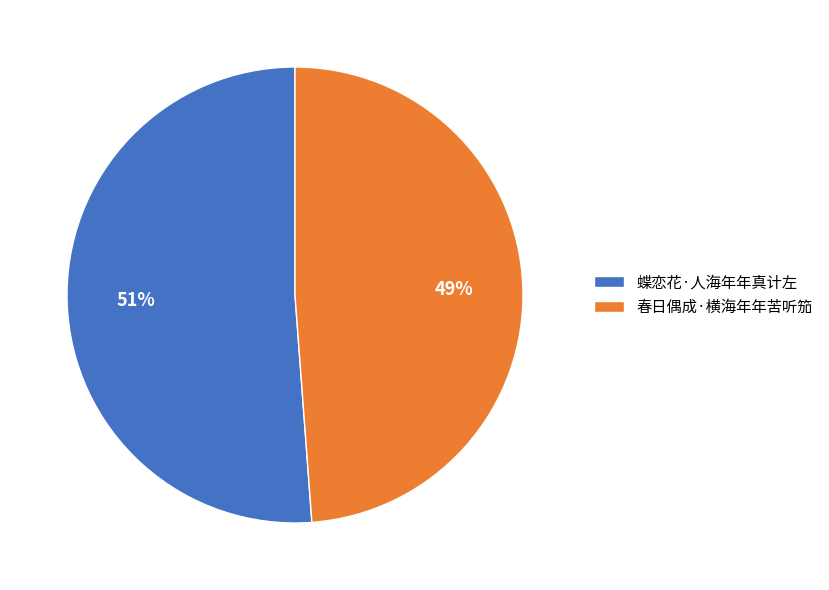

Rank the categories by value from lowest to highest.

春日偶成·横海年年苦听笳, 蝶恋花·人海年年真计左